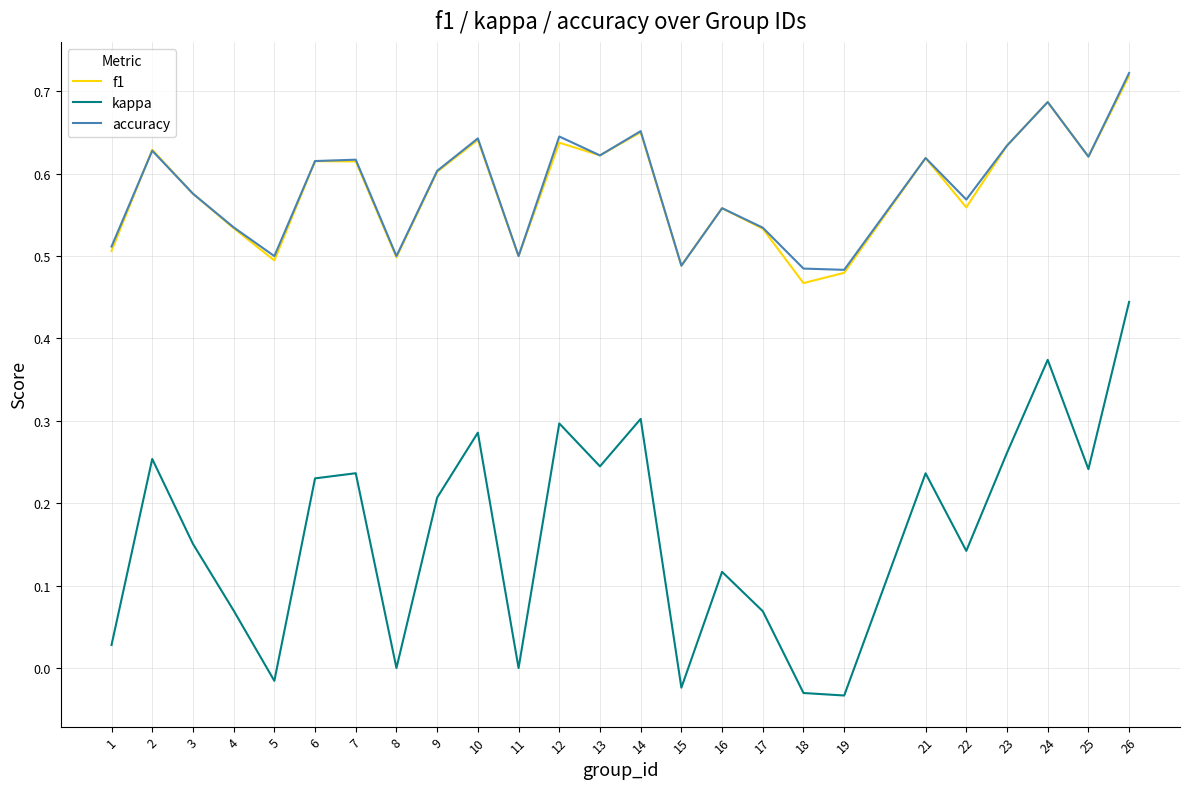

Which series has the widest spread of values?

kappa